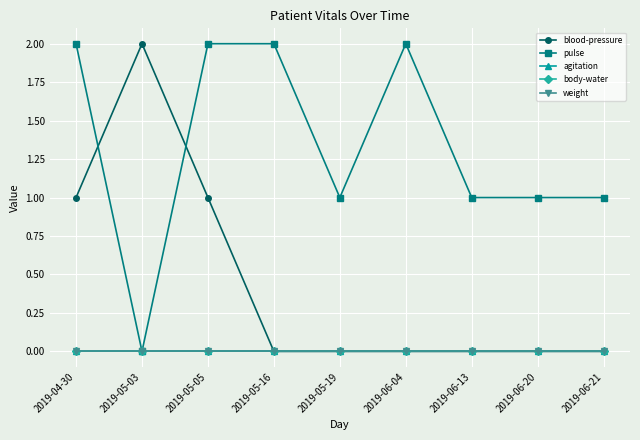

Rank the series at 2019-04-30 from lowest to highest value.

agitation, body-water, weight, blood-pressure, pulse